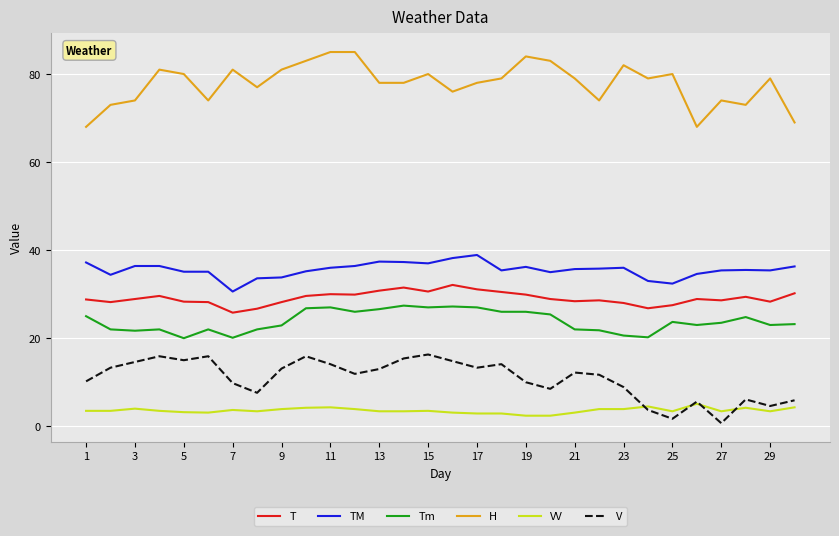

True or false: TM and Tm intersect in this chart.

False